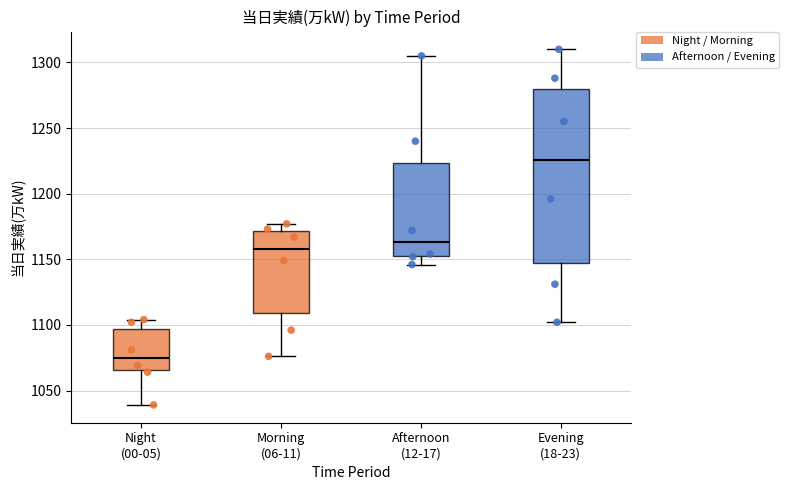

Reading left to right, read every box against the y-axis: the position of its median line, the range the box covers, and the ends of its whiskers. The values are not printed on the chart, so give them approximately, as read against the axis.

Night (00-05): median 1075, box 1065 to 1095, whiskers 1040 to 1105
Morning (06-11): median 1160, box 1110 to 1170, whiskers 1075 to 1175
Afternoon (12-17): median 1165, box 1155 to 1225, whiskers 1145 to 1305
Evening (18-23): median 1225, box 1145 to 1280, whiskers 1100 to 1310